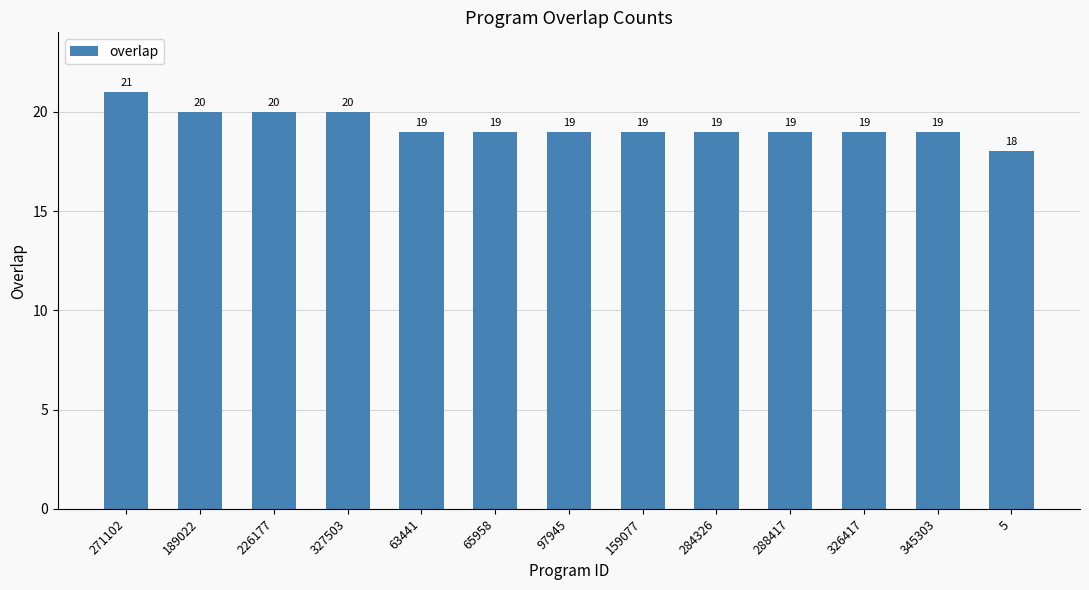

Reading left to right, transcribe all the data shown in this chart.

21	20	20	20	19	19	19	19	19	19	19	19	18